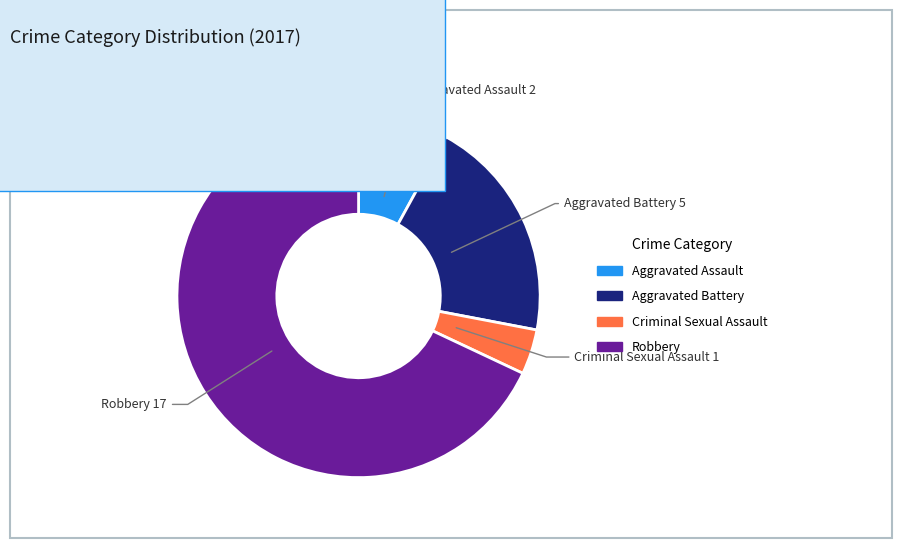

Rank the categories by value from lowest to highest.

Criminal Sexual Assault, Aggravated Assault, Aggravated Battery, Robbery